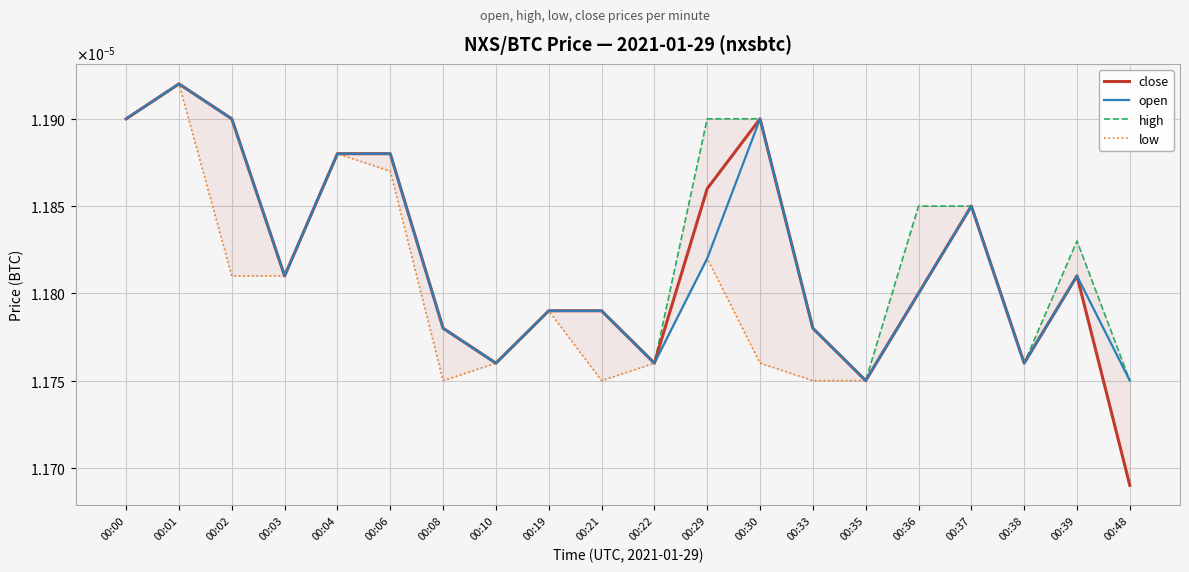

At 00:19, list the series in order from largest to smallest.

close, open, high, low